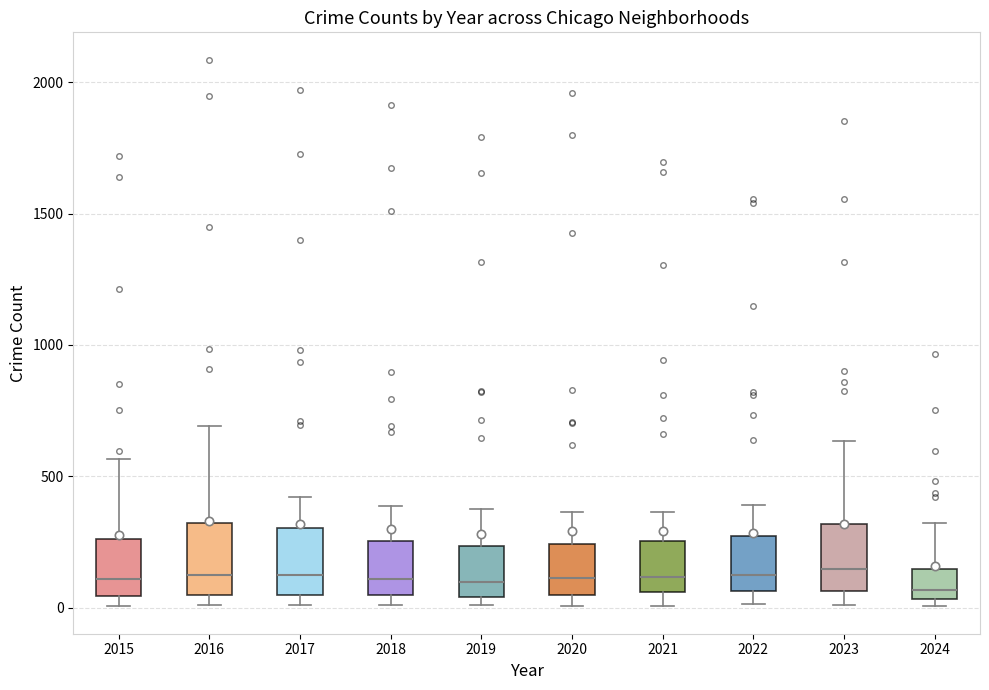

Reading left to right, transcribe this box plot: for each box, give where its median line is, the range the box spans, and where its two whiskers end, as read against the y-axis. The values are not printed on the chart, so give them approximately, as read against the axis.

2015: median 100, box 50 to 250, whiskers 0 to 550
2016: median 150, box 50 to 300, whiskers 0 to 700
2017: median 100, box 50 to 300, whiskers 0 to 400
2018: median 100, box 50 to 250, whiskers 0 to 400
2019: median 100, box 50 to 250, whiskers 0 to 400
2020: median 100, box 50 to 250, whiskers 0 to 350
2021: median 100, box 50 to 250, whiskers 0 to 350
2022: median 100, box 50 to 250, whiskers 0 to 400
2023: median 150, box 50 to 300, whiskers 0 to 650
2024: median 50 (just above the box's lower edge), box 50 to 150, whiskers 0 to 300